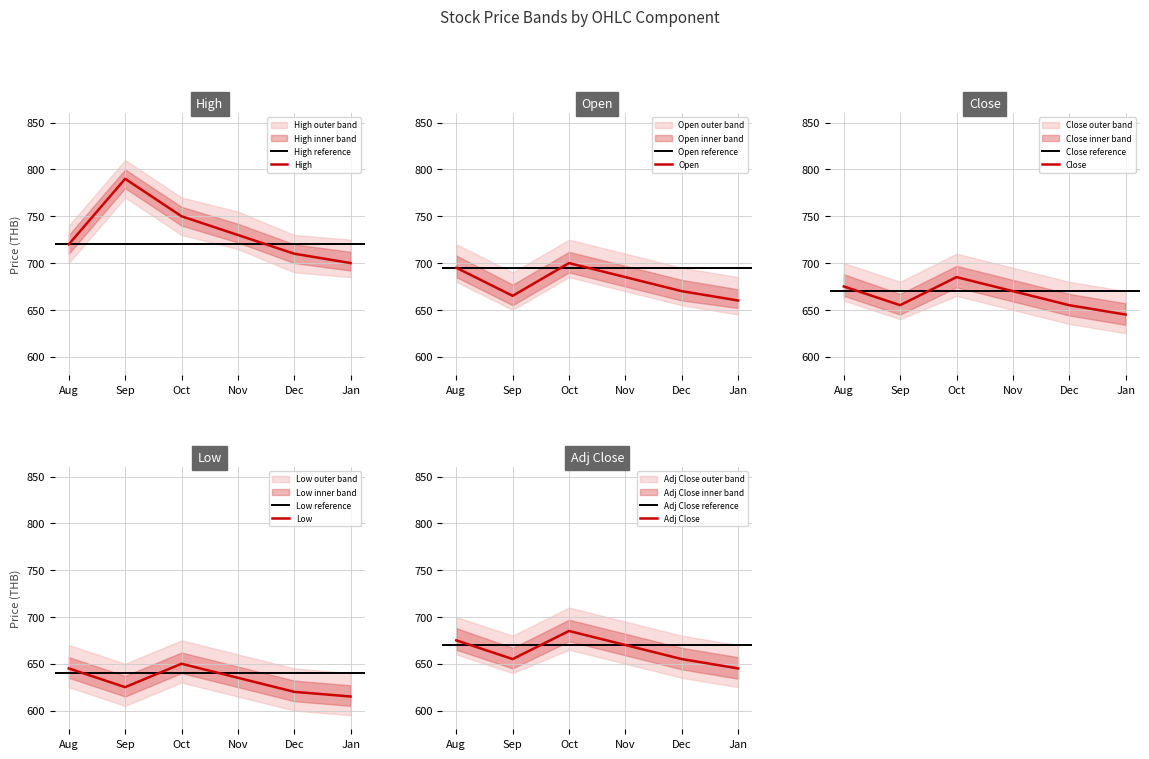

Rank the series by their maximum value, from lowest to highest.

Low, Close, Adj Close, Open, High